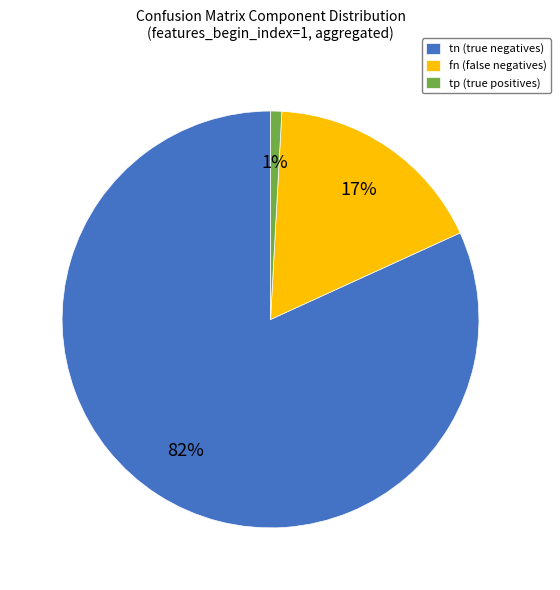

Between fn (false negatives) and tn (true negatives), which is larger?

tn (true negatives)